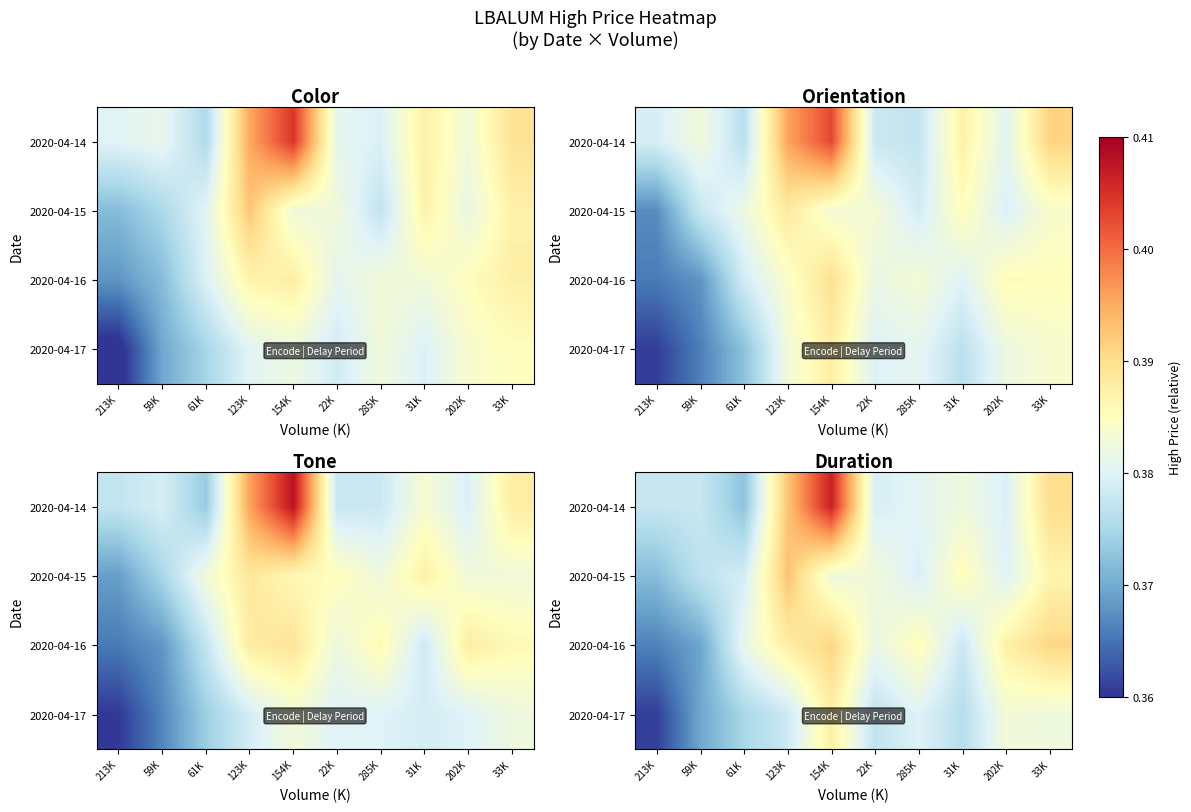

How many data points does each series have?

10